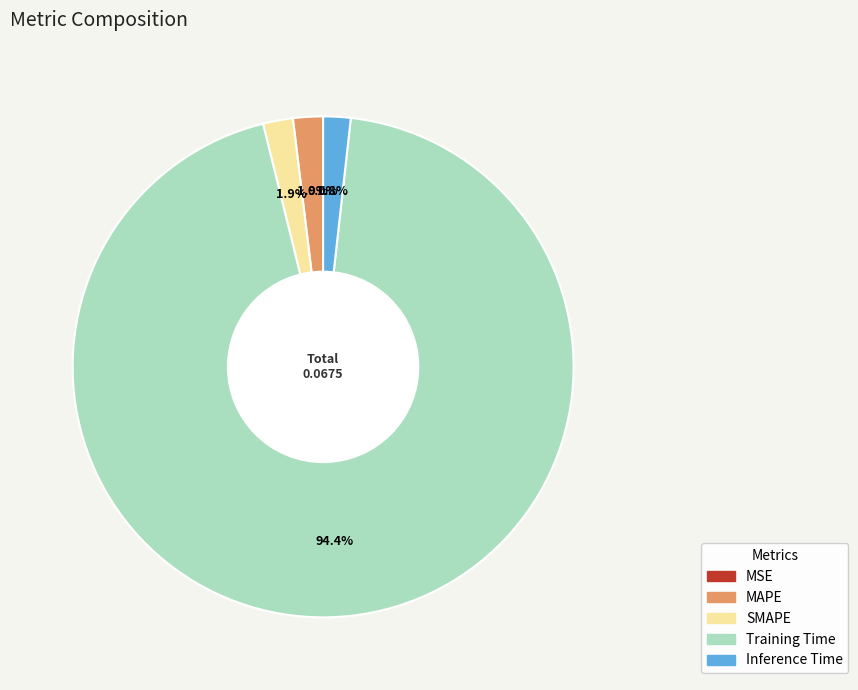

To the nearest percent, what is the difference between the largest and smallest slice percentages?

94%